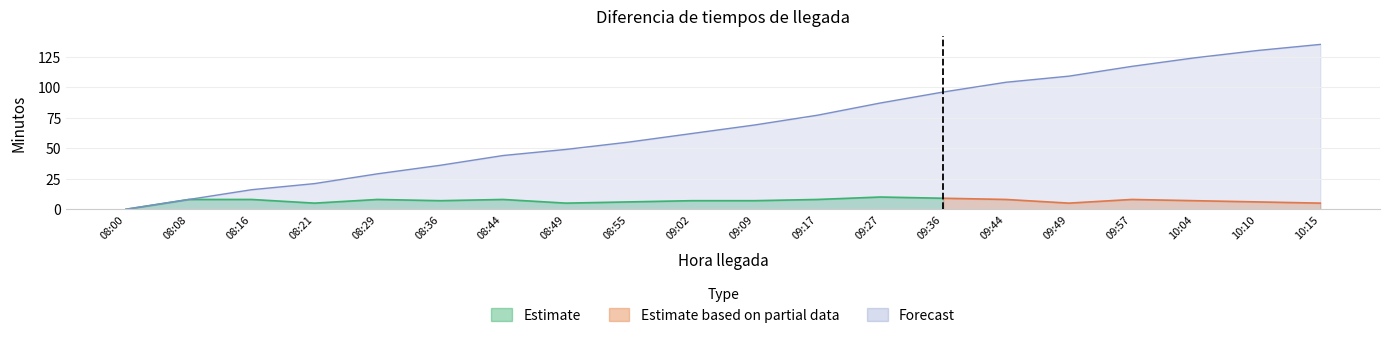

At which label is the value closest to 67?

09:09